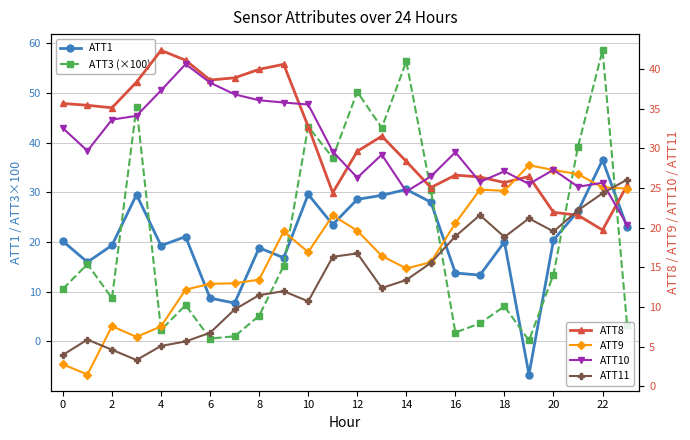

How many intersections are there between ATT10 and ATT8?

8